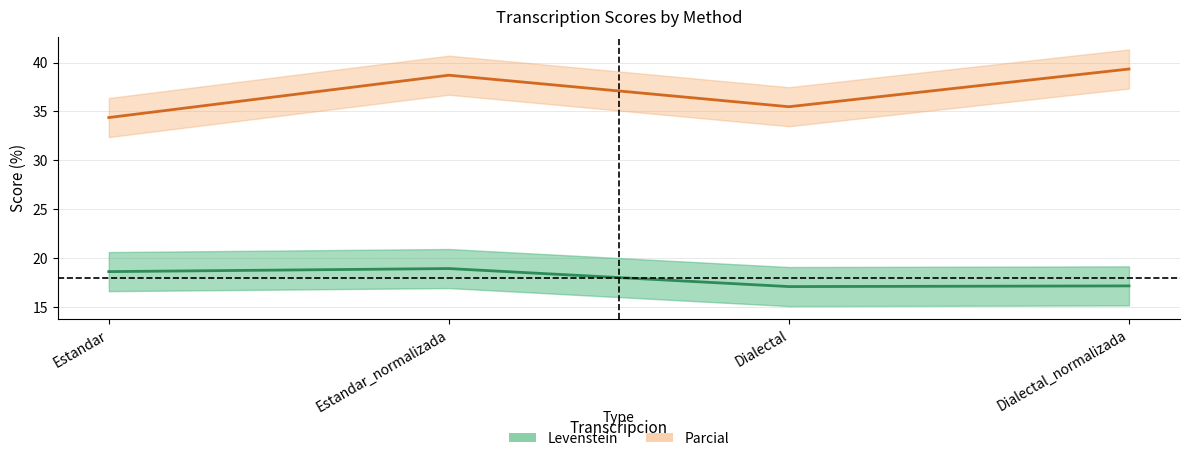

What is the label of the 4th point from the left?

Dialectal_normalizada